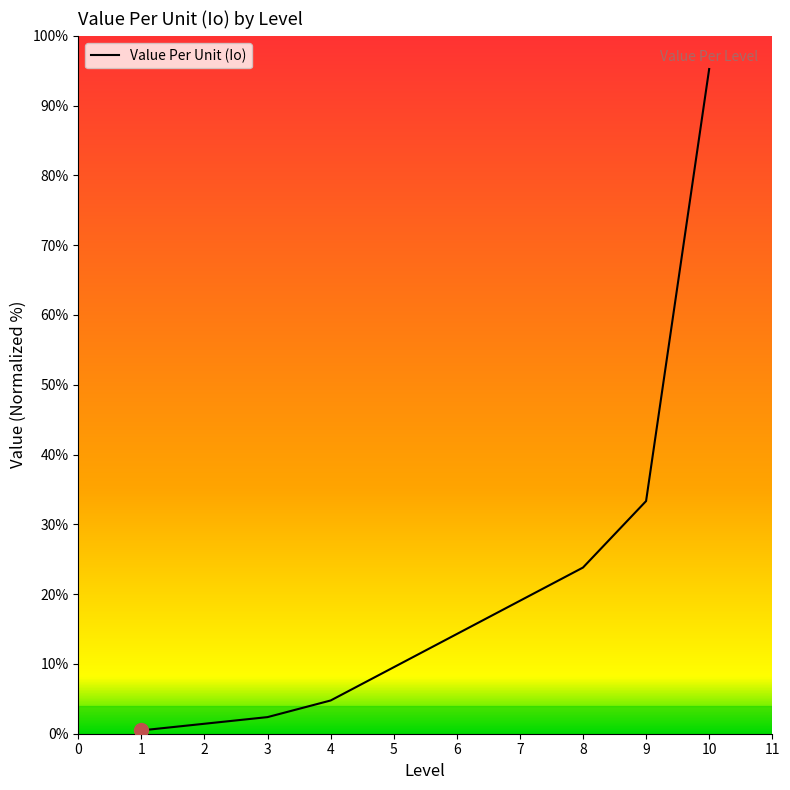

What is the difference between the maximum and minimum values?

94.8